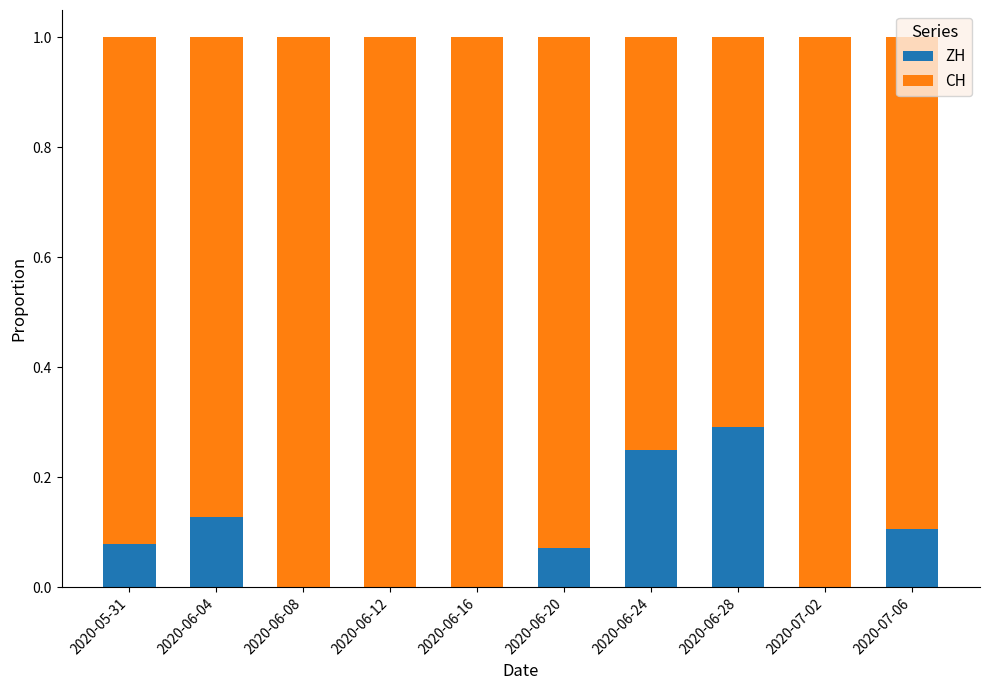

Is it true that ZH equals 0.2 at 2020-06-12?

False